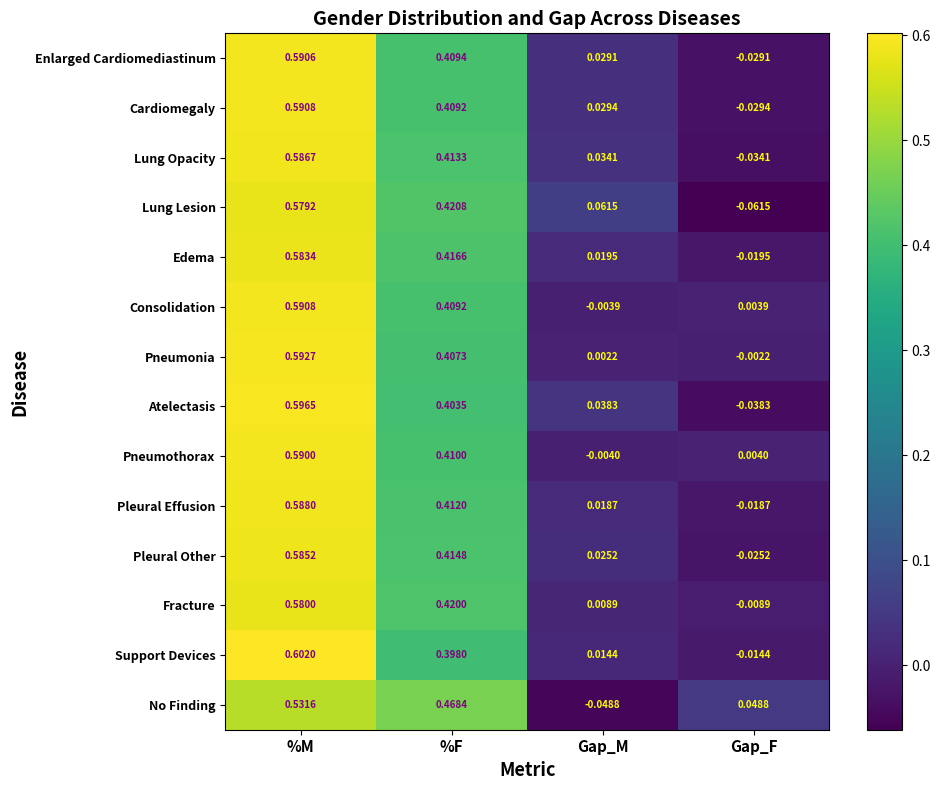

At which category is the sum across all series the highest?

%M